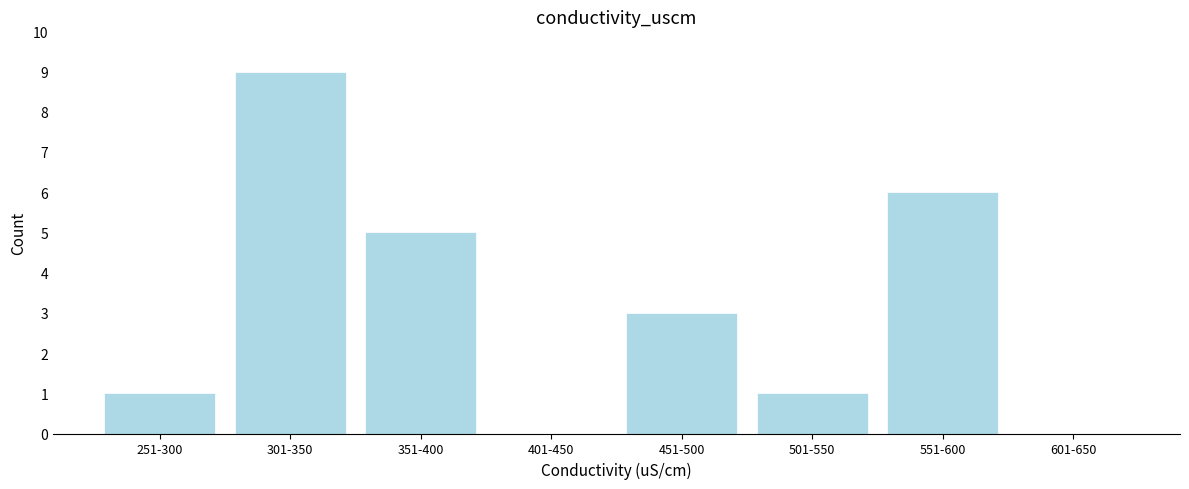

Reading right to left, what are all the values shown in this chart?

601-650=0	551-600=6	501-550=1	451-500=3	401-450=0	351-400=5	301-350=9	251-300=1